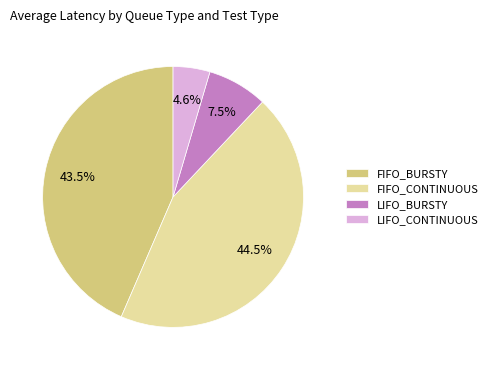

How many segments does this pie chart have?

4